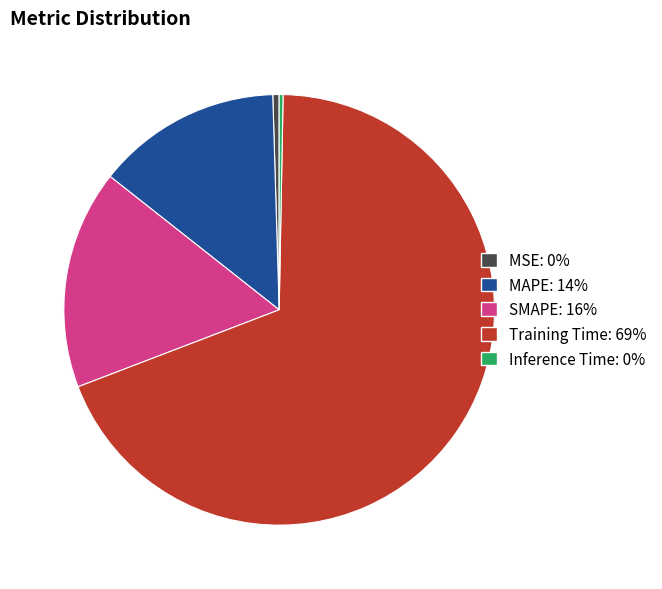

Which slice represents more than half of the pie?

Training Time